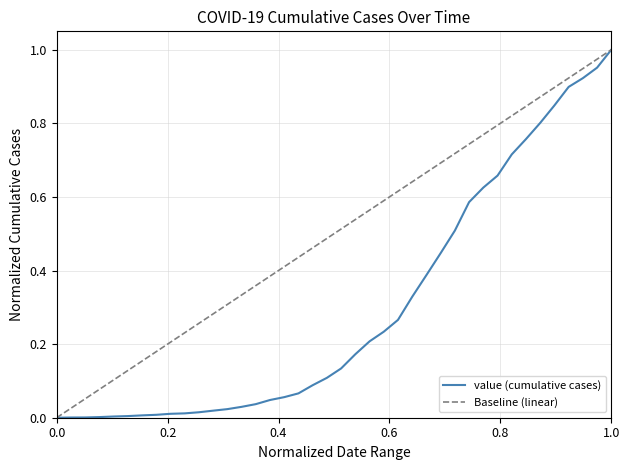

The value (cumulative cases) series shows 1.0 at 1.0. True or false?

True